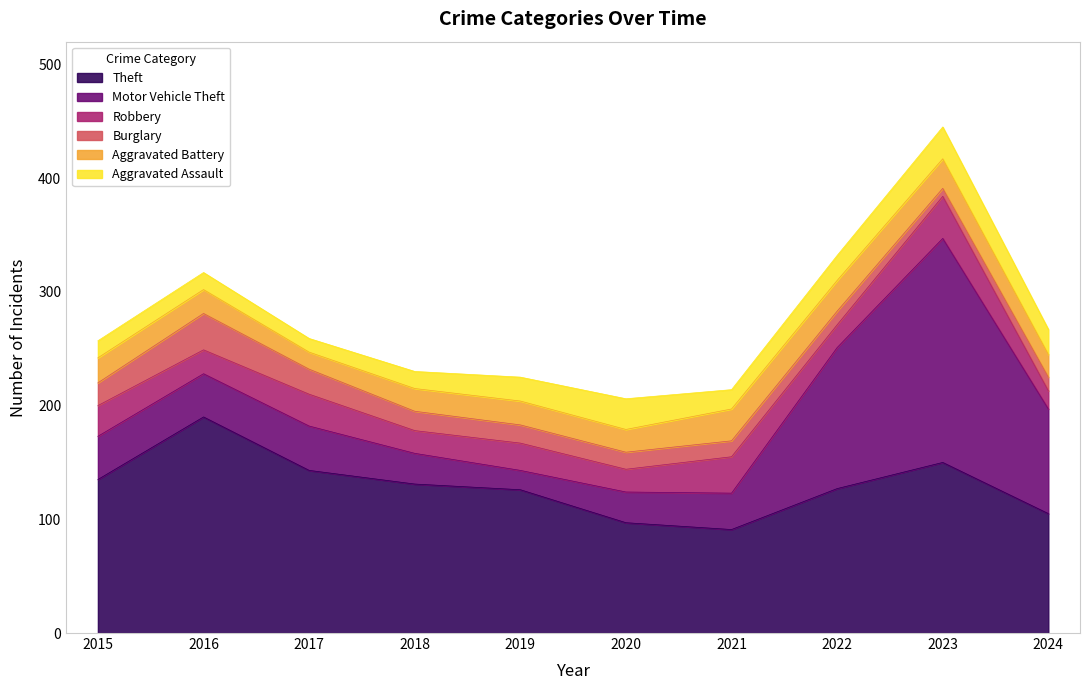

What are all the series names shown in the legend?

Theft, Motor Vehicle Theft, Robbery, Burglary, Aggravated Battery, Aggravated Assault